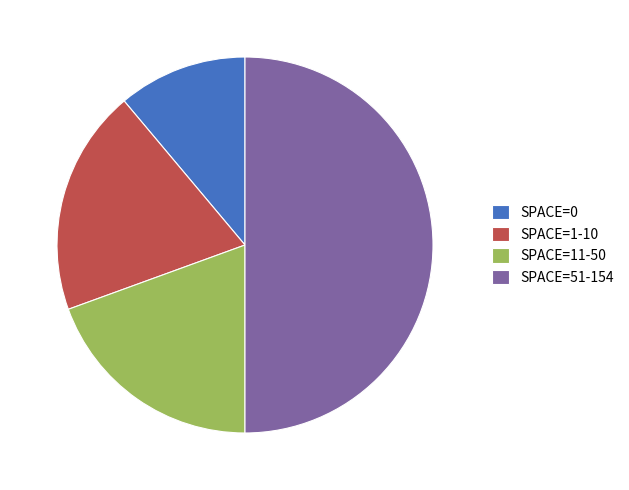

Do SPACE=51-154 and SPACE=0 together represent more than half of the pie?

Yes